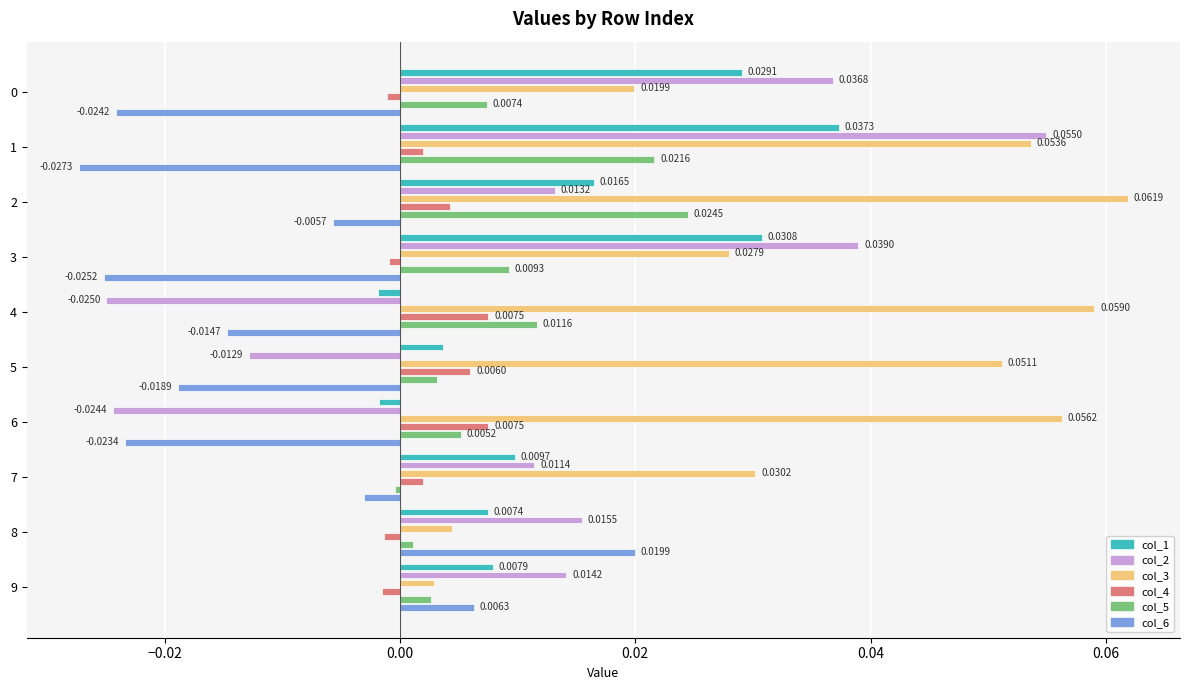

What are all the series names shown in the legend?

col_1, col_2, col_3, col_4, col_5, col_6